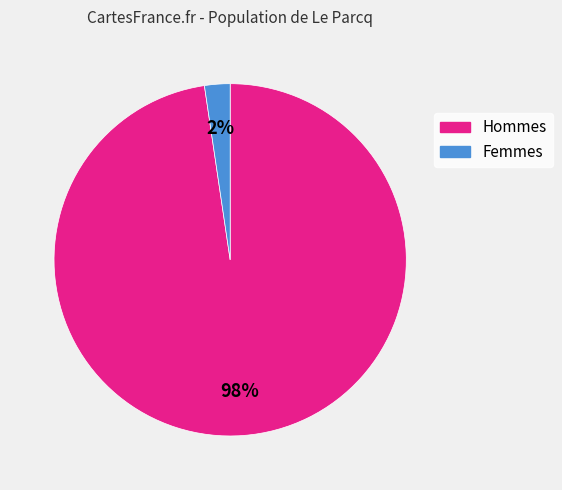

To the nearest percent, what is the average slice percentage?

50%